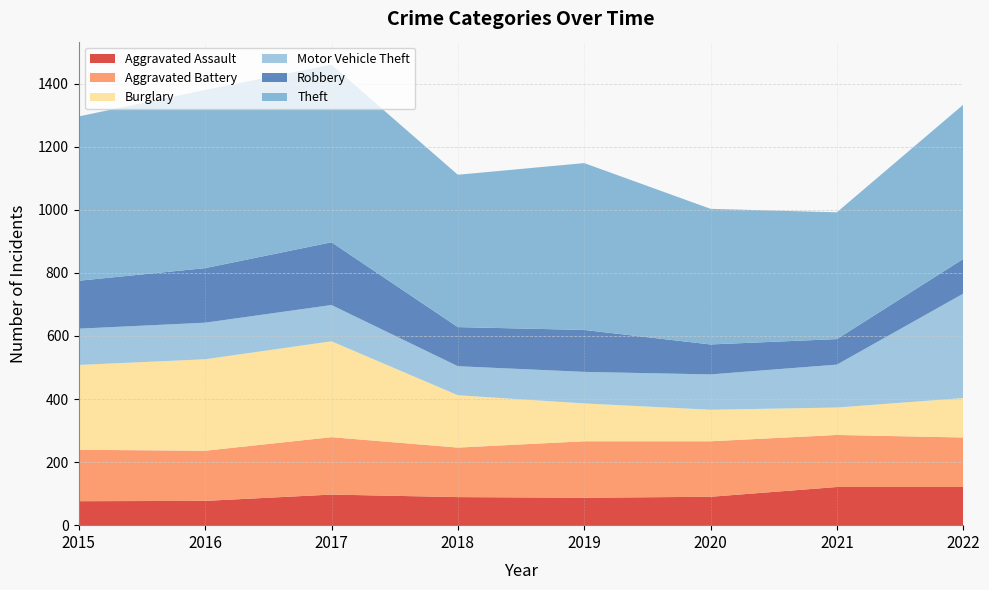

Reading left to right, extract all data points from this chart.

Aggravated Assault: 2015=76	2016=77	2017=97	2018=89	2019=87	2020=90	2021=121	2022=121
Aggravated Battery: 2015=163	2016=159	2017=182	2018=157	2019=179	2020=176	2021=165	2022=157
Burglary: 2015=269	2016=290	2017=304	2018=166	2019=120	2020=100	2021=87	2022=125
Motor Vehicle Theft: 2015=115	2016=116	2017=115	2018=92	2019=100	2020=112	2021=136	2022=331
Robbery: 2015=152	2016=173	2017=199	2018=124	2019=133	2020=95	2021=81	2022=110
Theft: 2015=521	2016=565	2017=563	2018=483	2019=529	2020=430	2021=402	2022=489